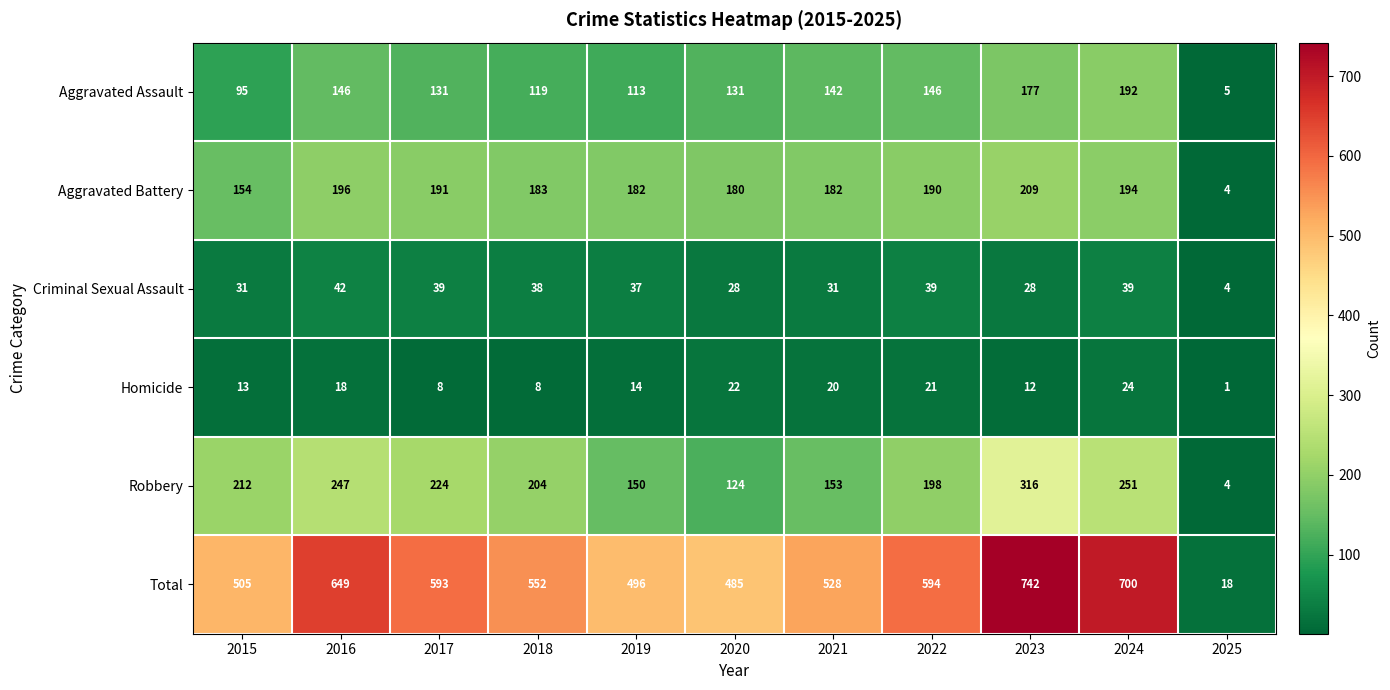

Which series has the largest total across all categories?

Total